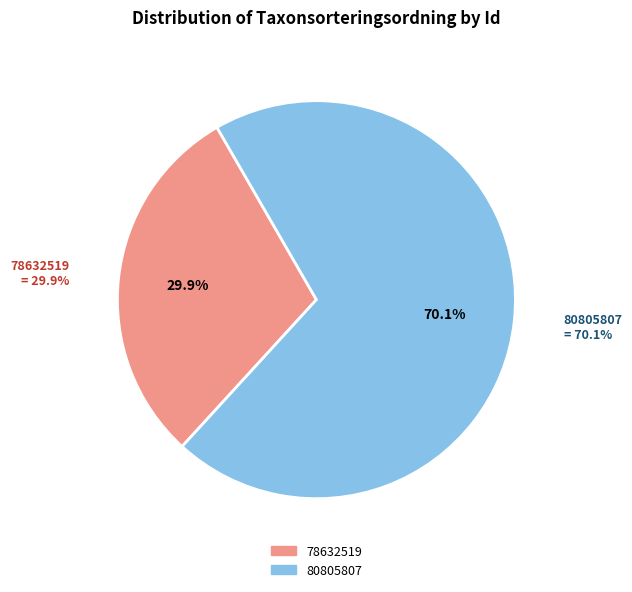

How much of the chart is everything except 80805807?

29.9%